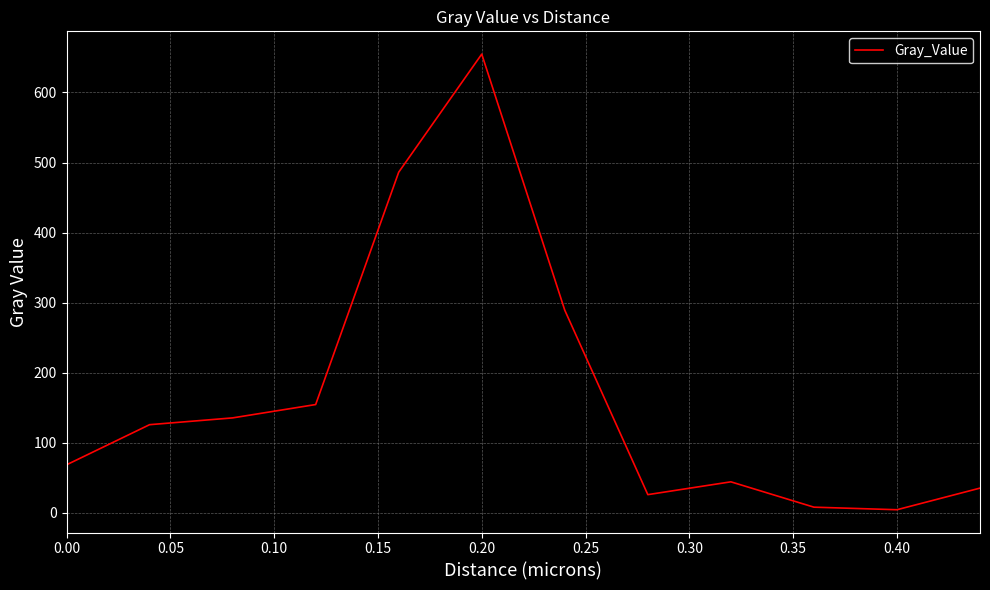

Is this an area chart (filled region under the line)?

No